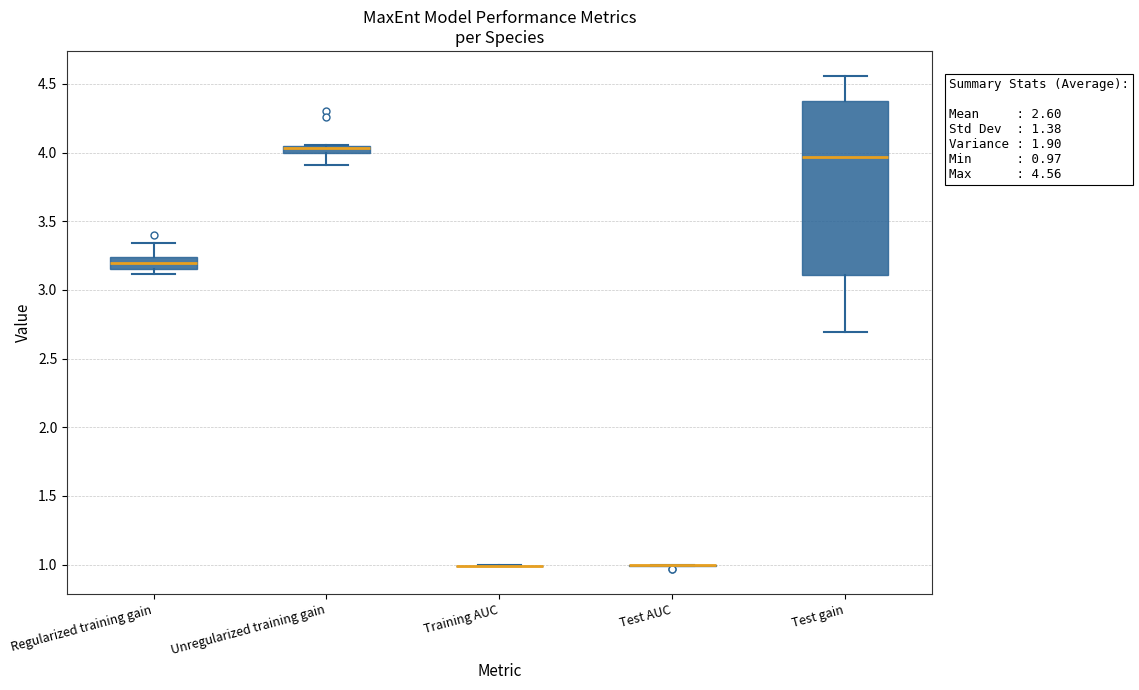

Which box is the tallest, from its lower edge to its upper edge?

Test gain